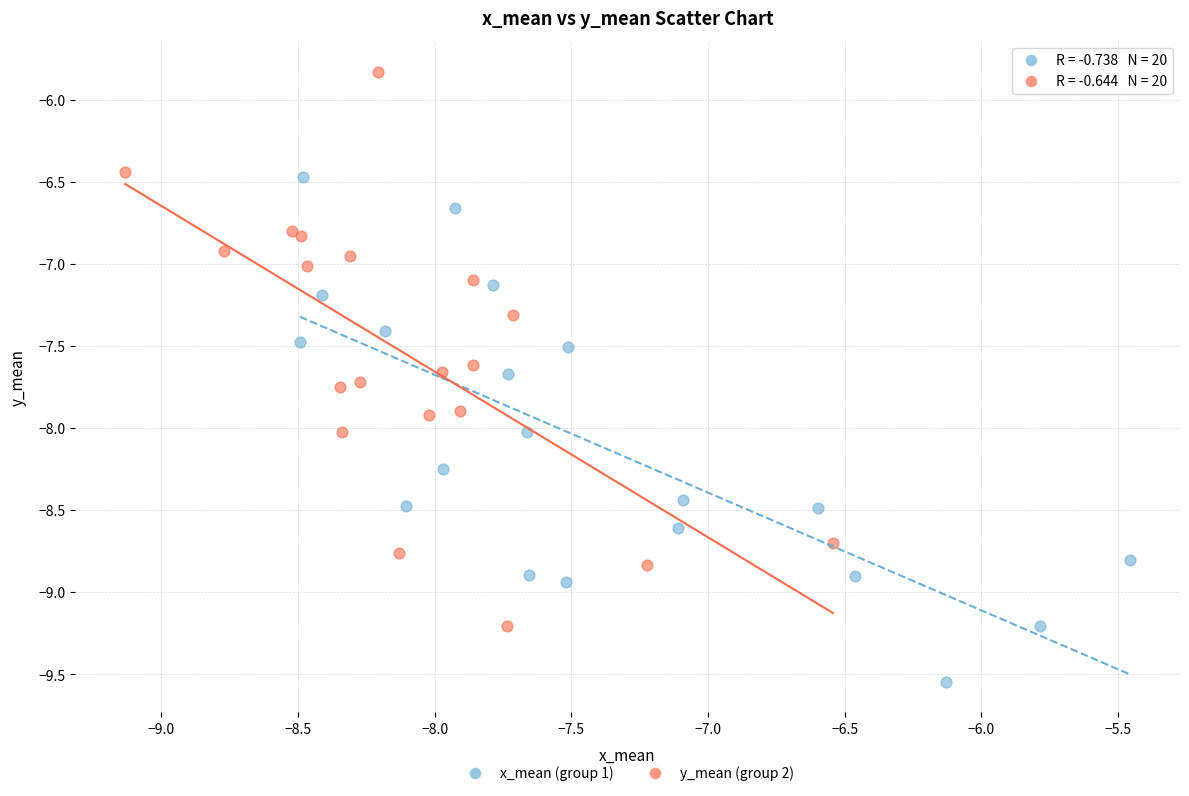

Which series reaches the minimum Y coordinate?

x_mean (group 1)